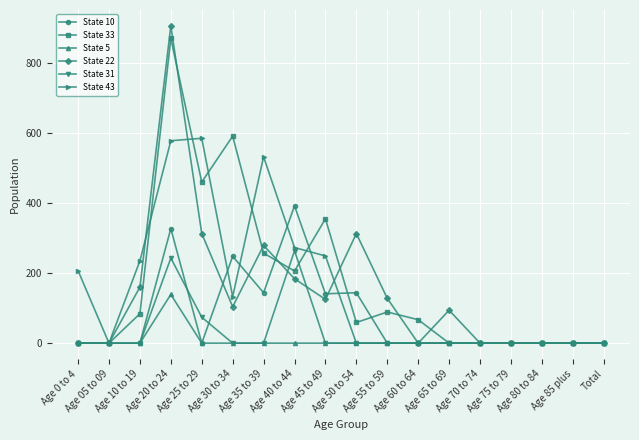

At how many categories does at least one series exceed 573?

3